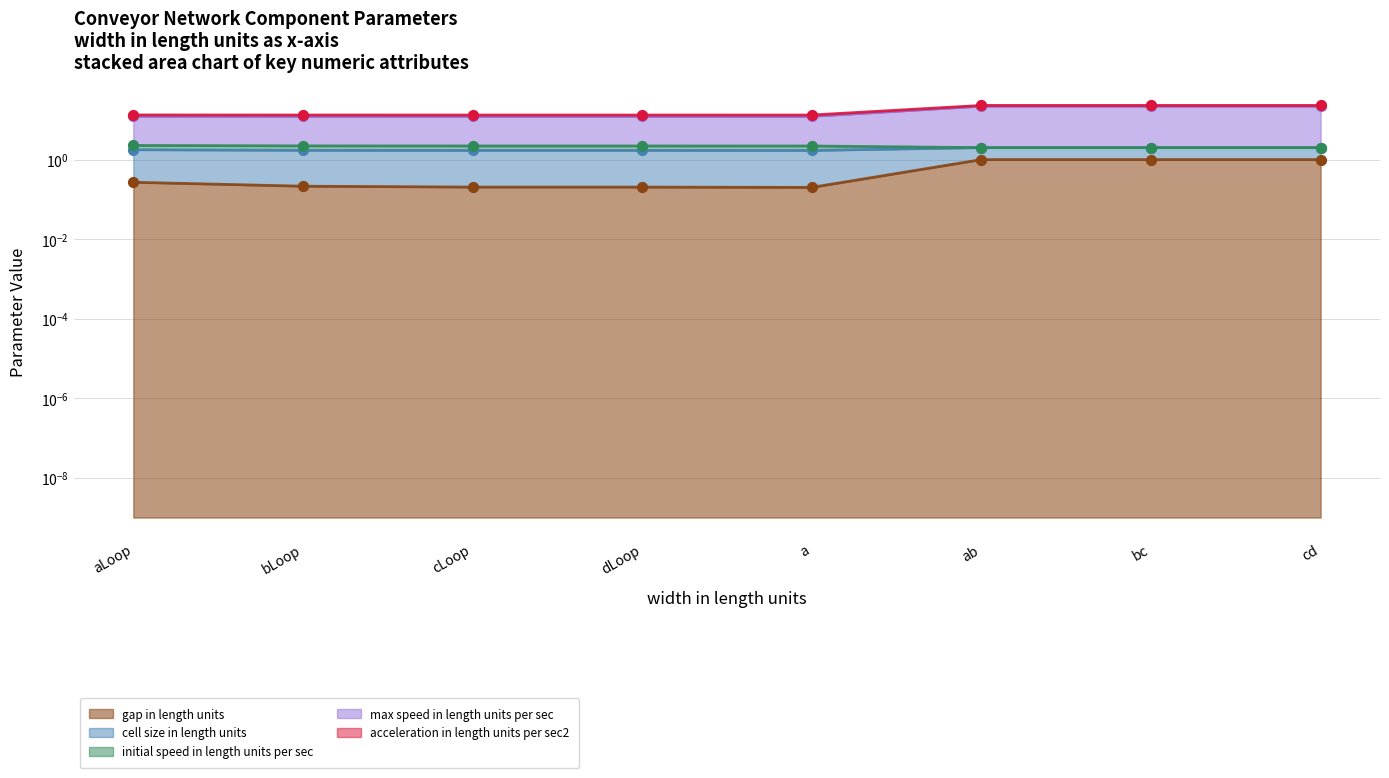

Is the value of initial speed in length units per sec at bc greater than the value of gap in length units at bLoop?

Yes